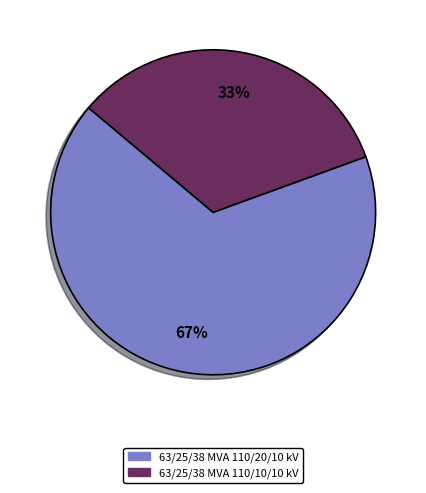

Is it true that 63/25/38 MVA 110/20/10 kV is 54% of the pie?

False